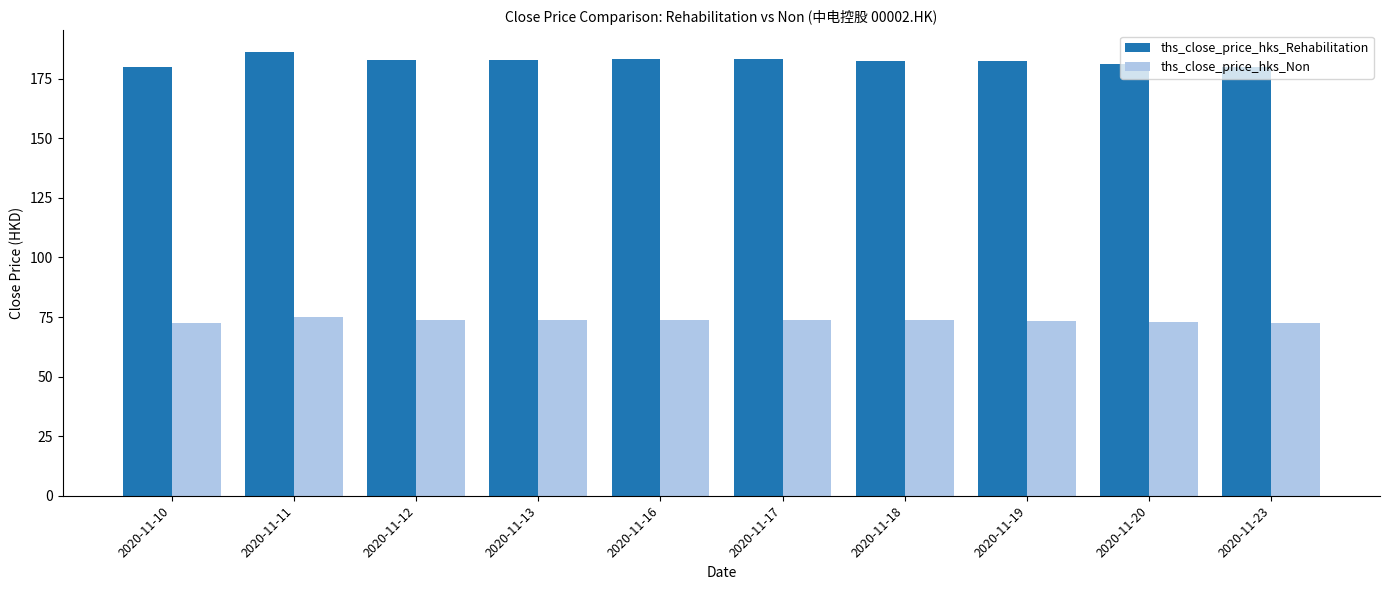

What is the maximum value shown in the chart?

186.0